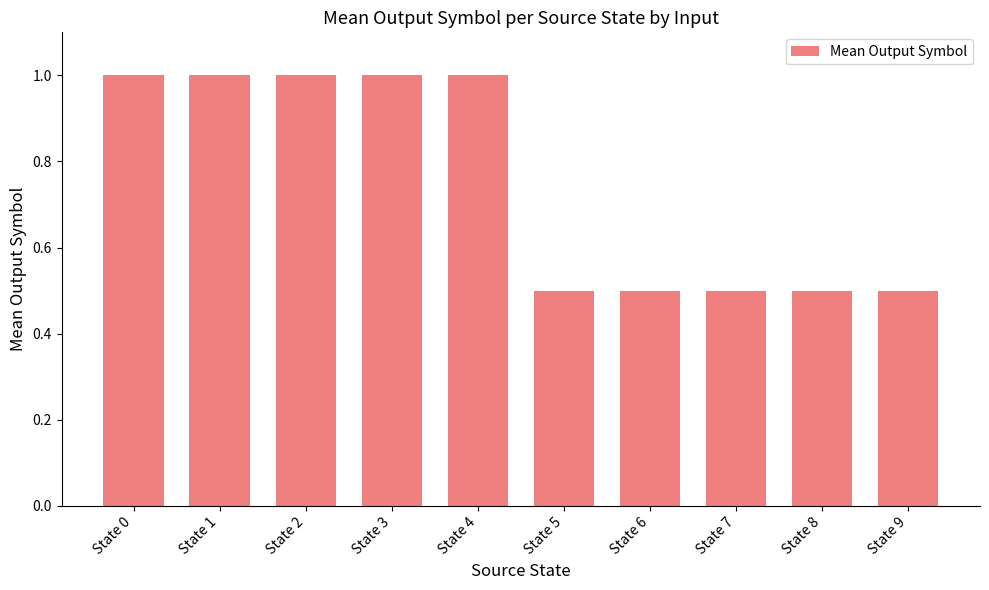

What value does the data have at State 0?

1.0